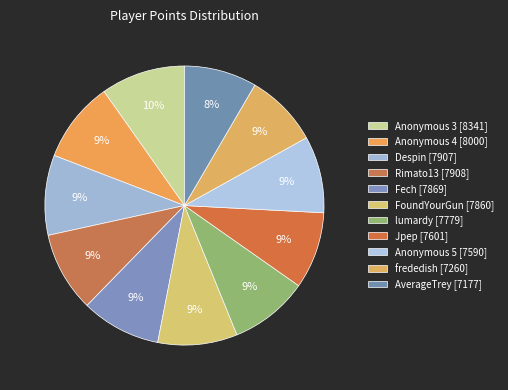

How many segments does this pie chart have?

11